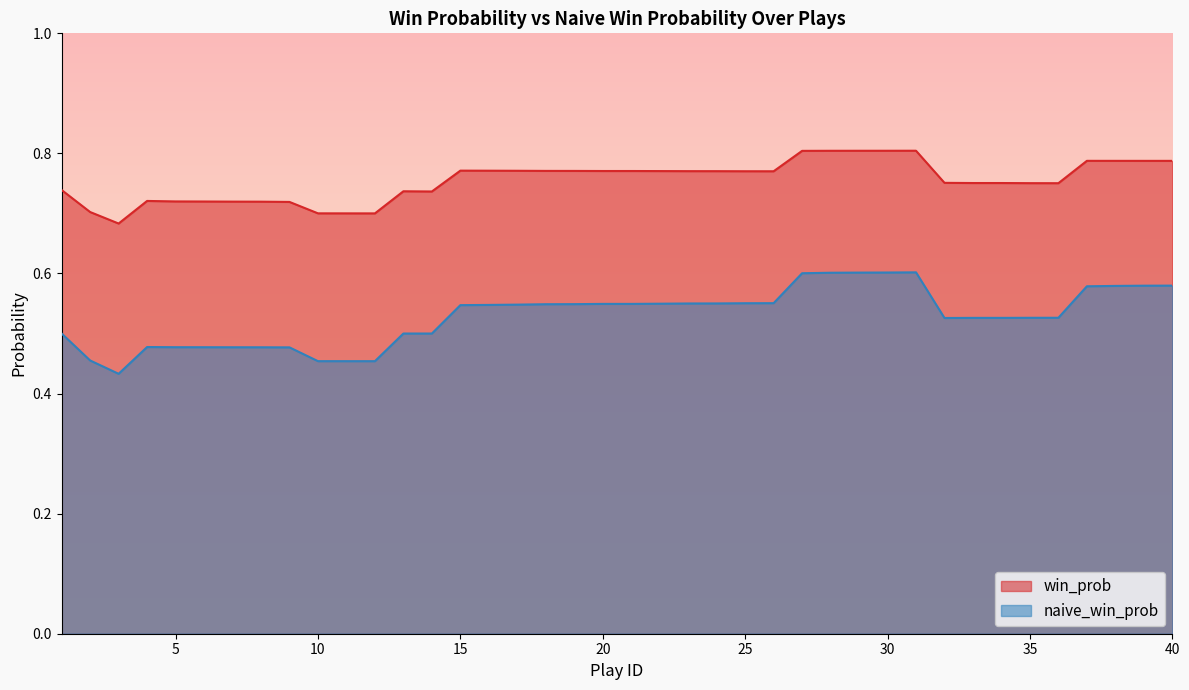

List the series in order of their peak value, highest first.

win_prob, naive_win_prob